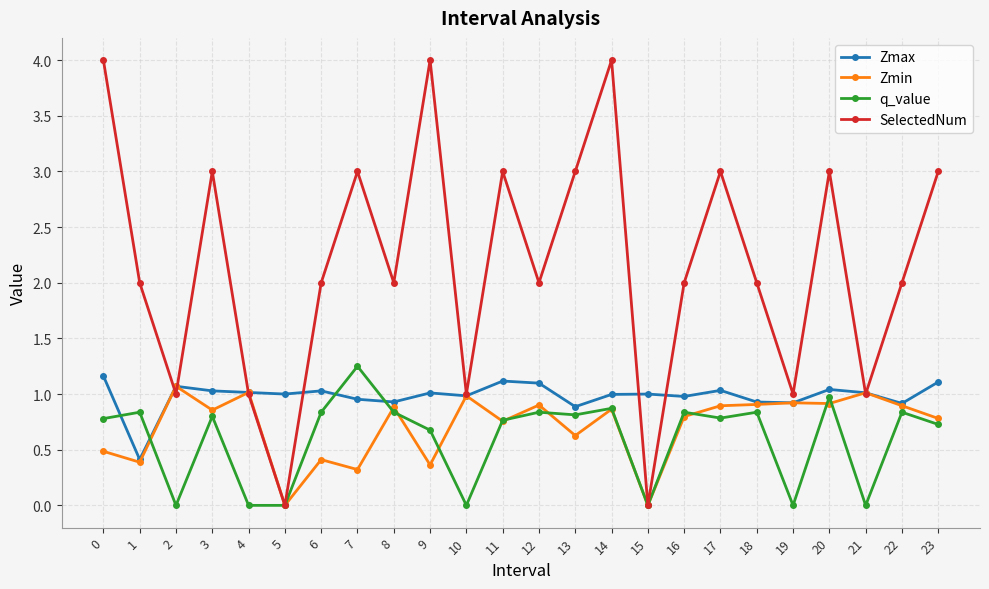

At which category does q_value reach its first local valley?

2